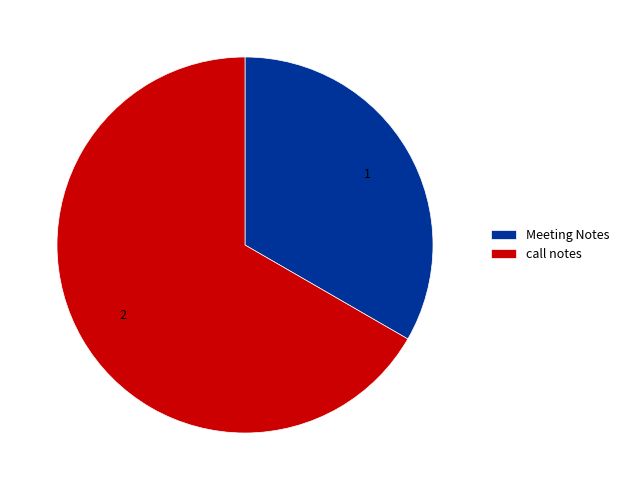

What is the ratio of the value at call notes to the value at Meeting Notes?

2.0